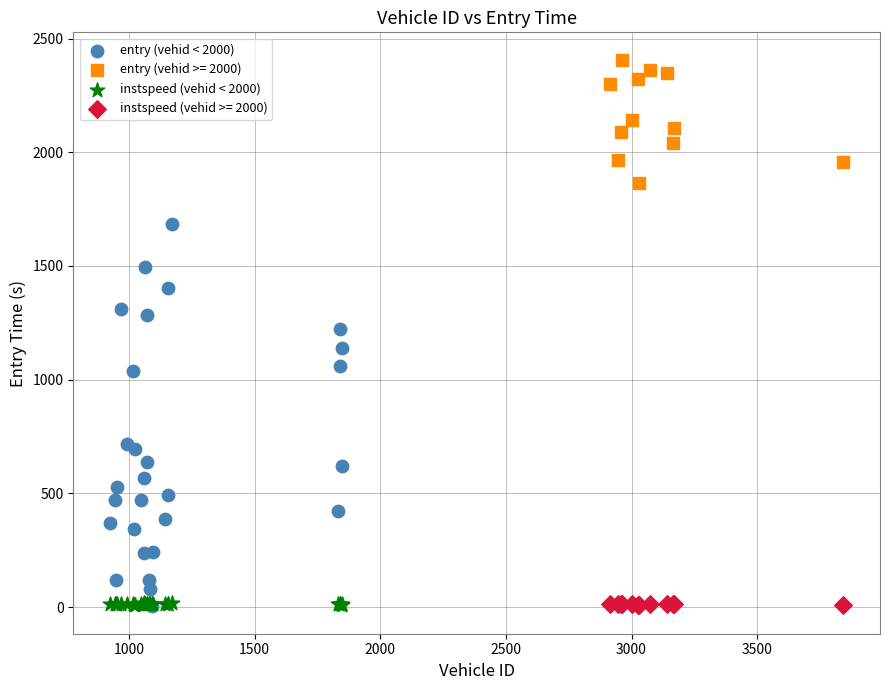

Which series reaches the maximum Y coordinate?

entry (vehid >= 2000)